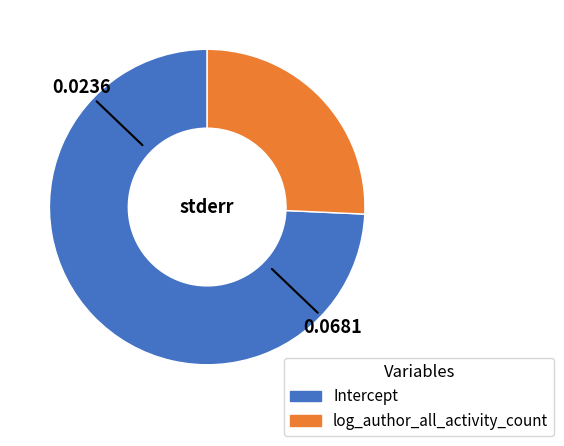

The Intercept slice represents 74% of the pie. True or false?

True